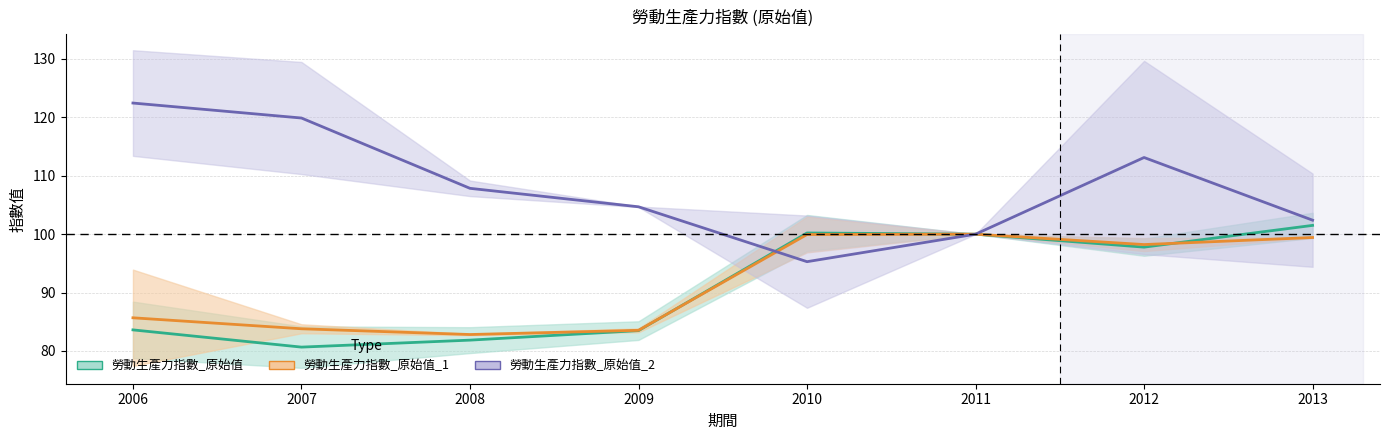

The value of 勞動生產力指數_原始值_1 (中心) at 2012 is 98.2. True or false?

True